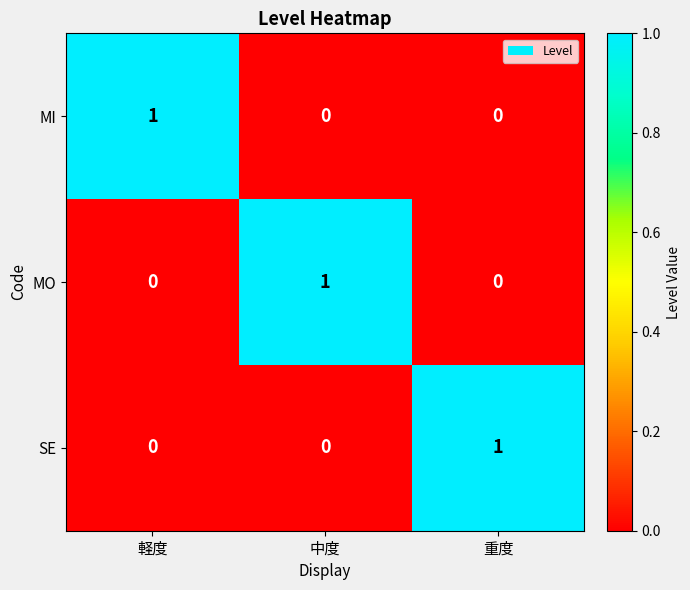

How many categories are shown in the chart?

3